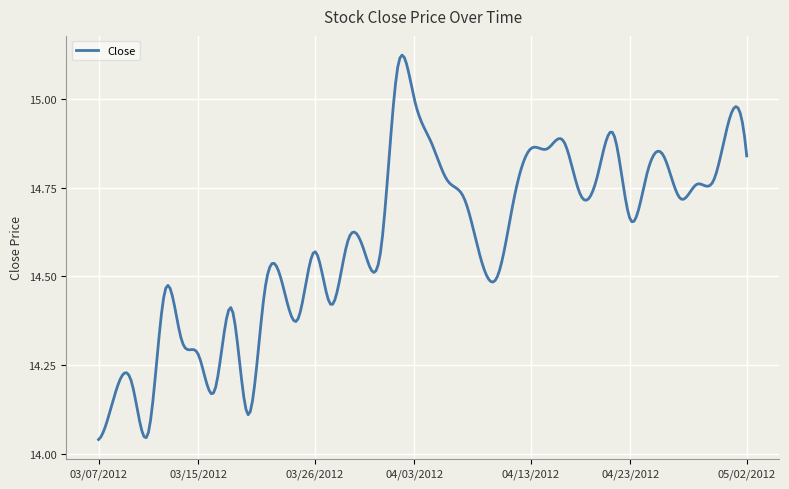

What is the difference between the maximum and minimum values?

1.1